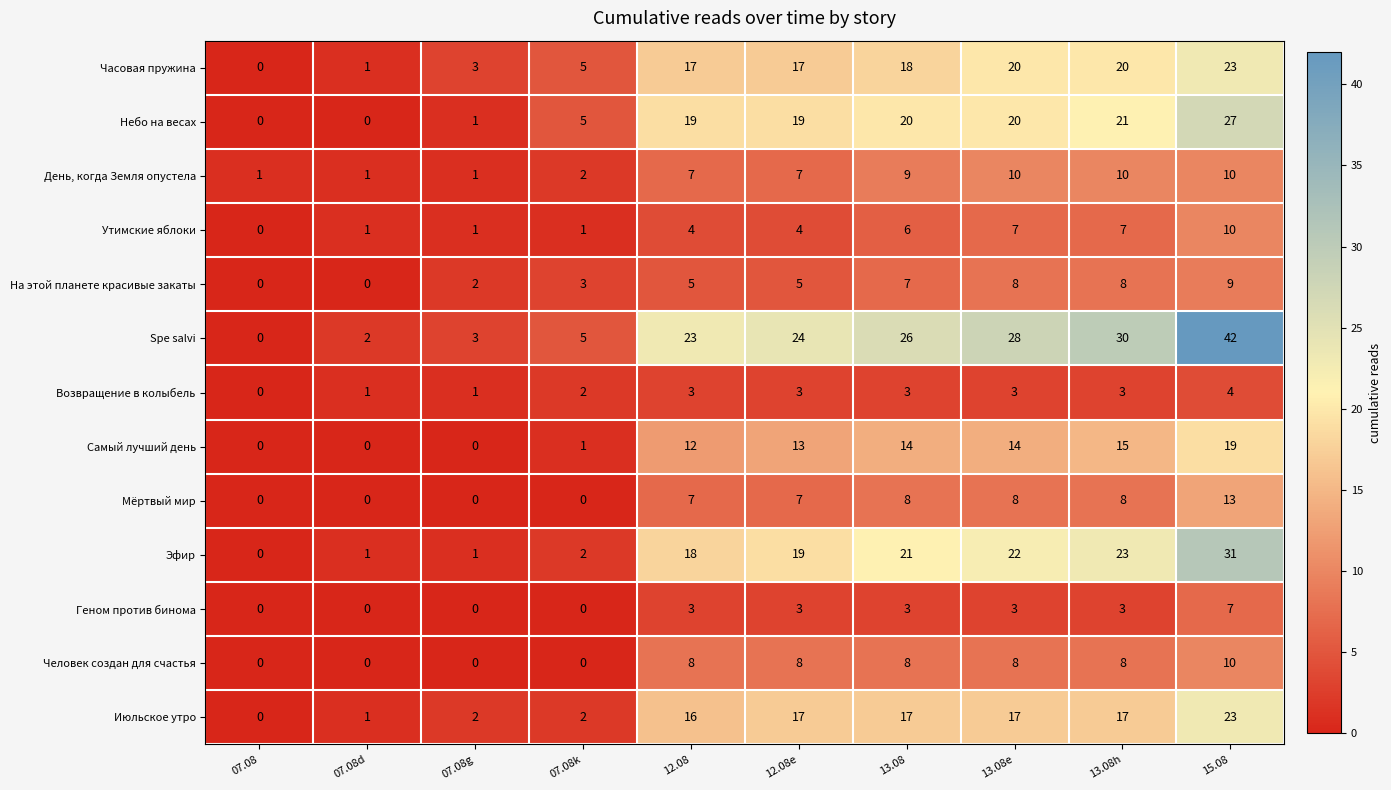

What is the spread (max minus min) of values at 13.08?

23